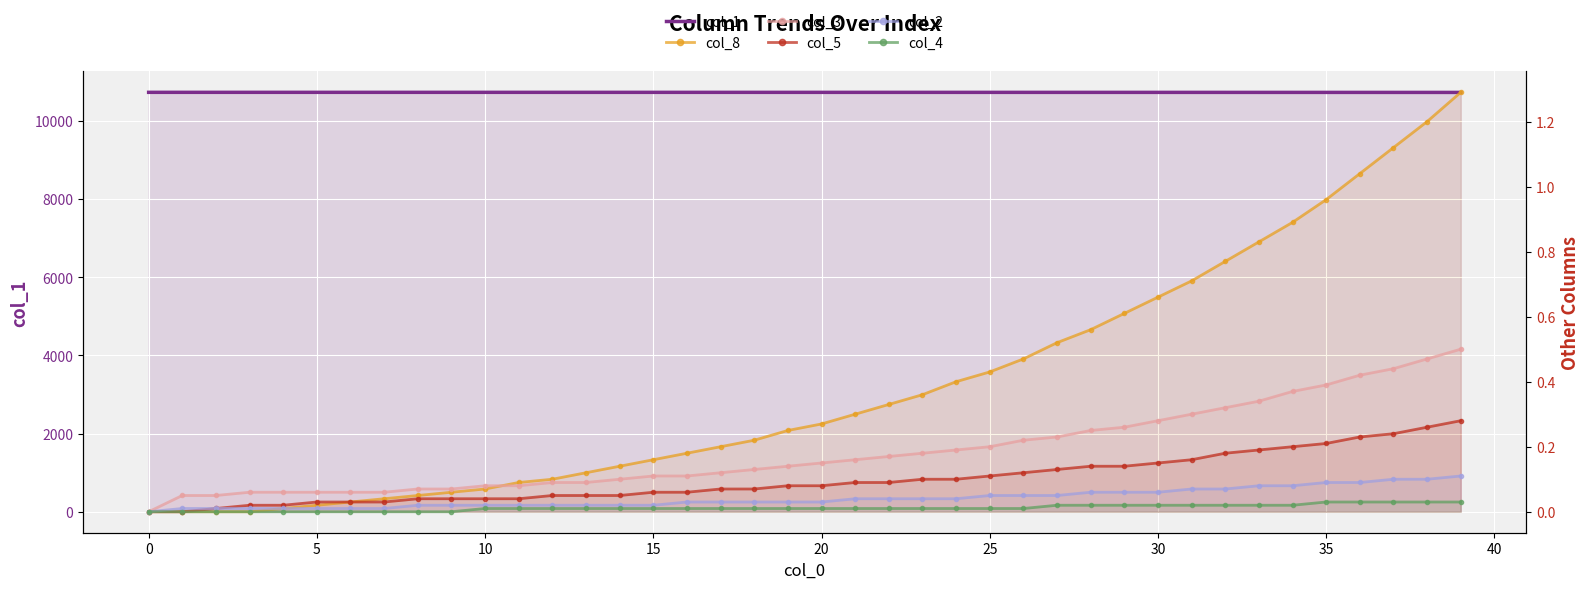

What is the total value across all series at 24?

10728.0